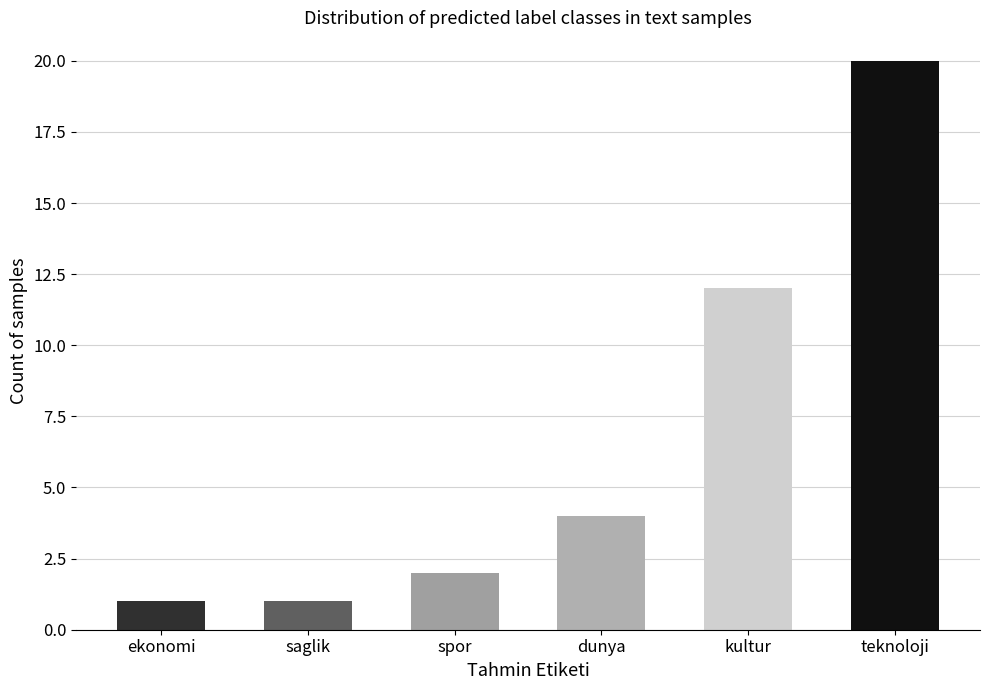

What is the sum of all values?

40